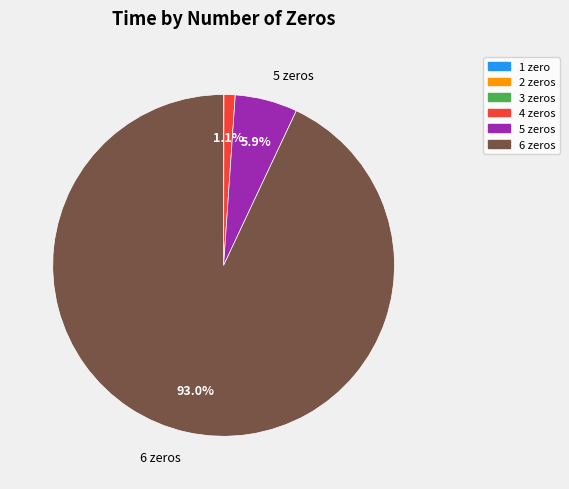

What percentage is NOT represented by 4?

98.9%